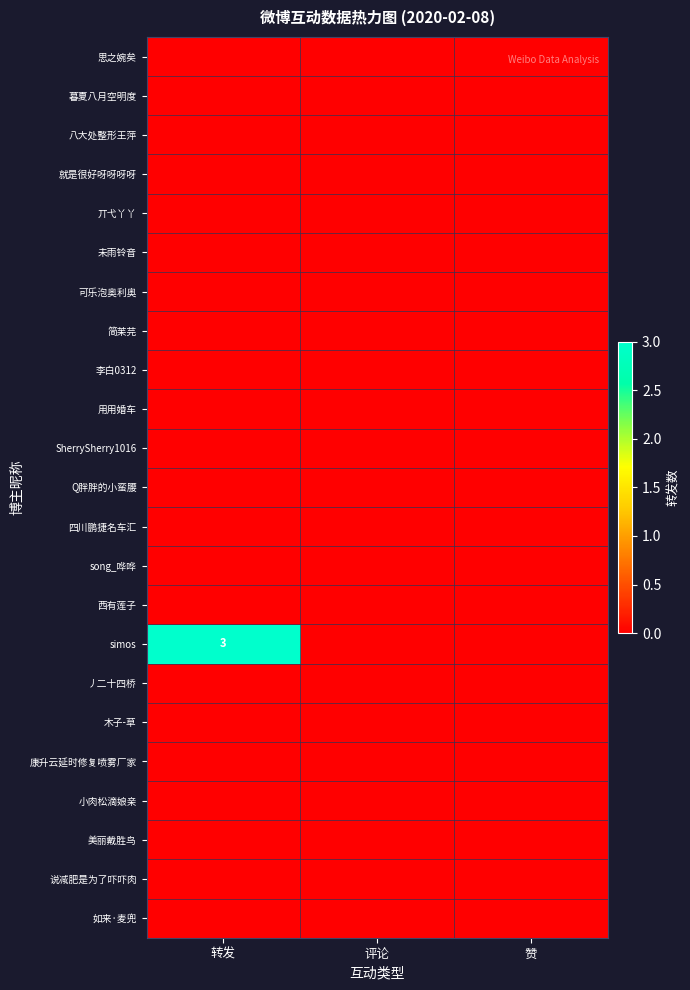

Which series has the largest total across all categories?

simos